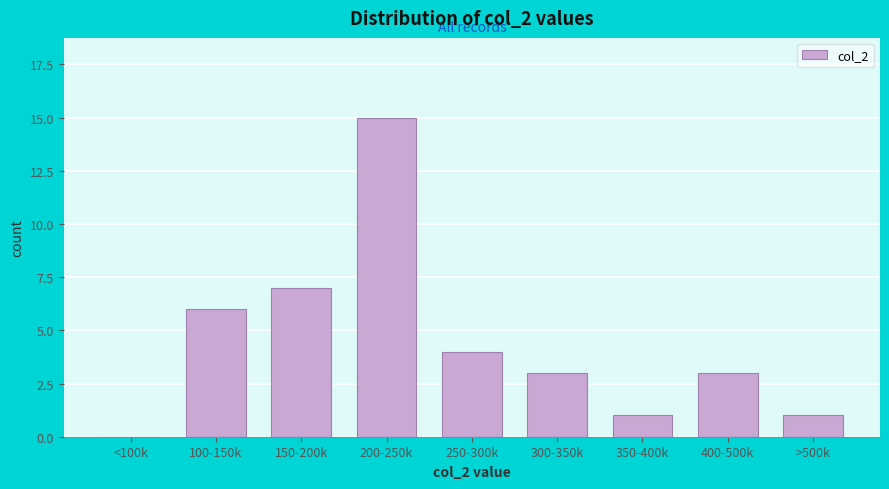

Reading left to right, transcribe all the data shown in this chart.

<100k=0	100-150k=6	150-200k=7	200-250k=15	250-300k=4	300-350k=3	350-400k=1	400-500k=3	>500k=1